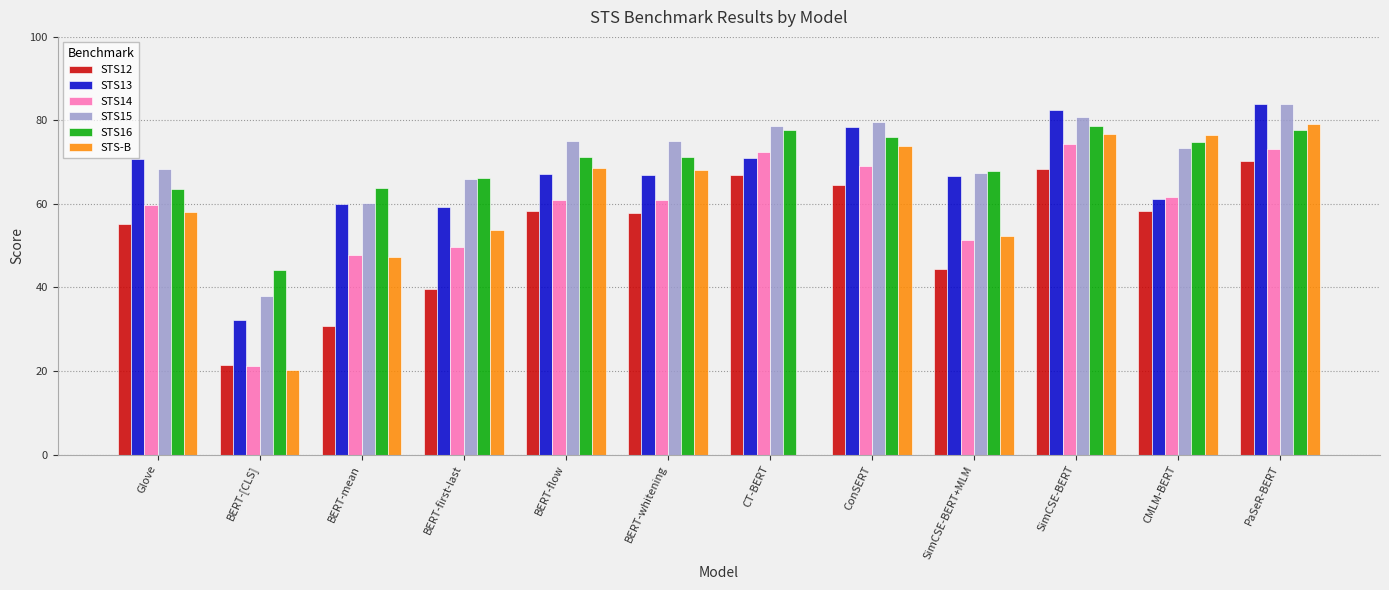

What is the sum of the STS16 values at Glove and BERT-whitening?

135.0